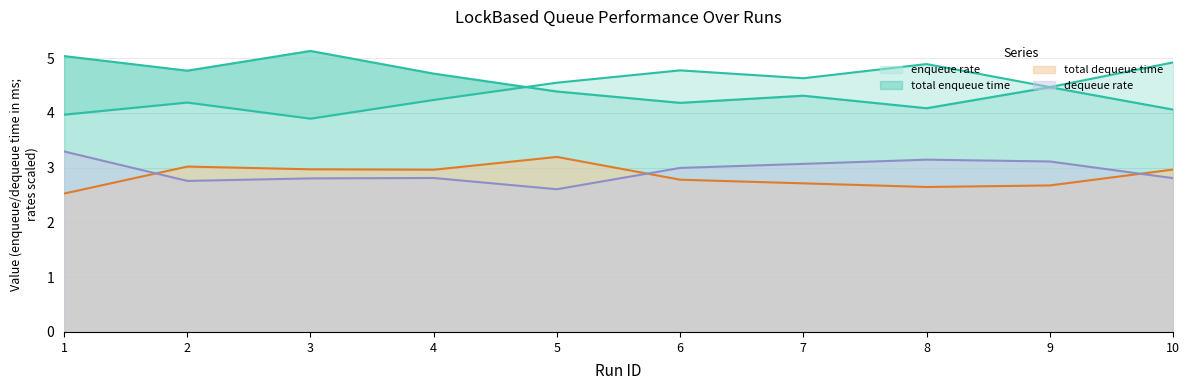

Which series has the largest total across all categories?

total enqueue time